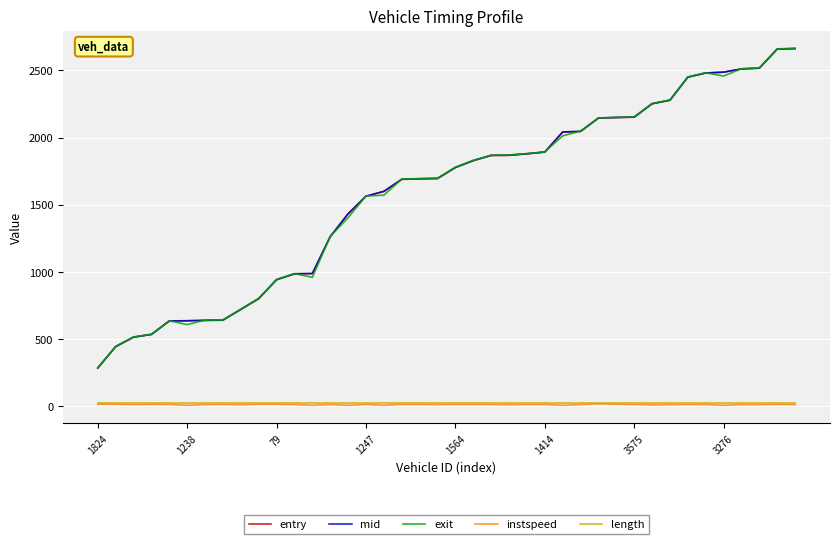

What is the lowest value of the mid series?

283.3